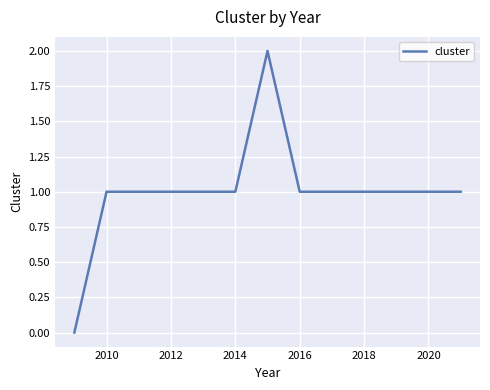

Count the number of categories in the chart.

13